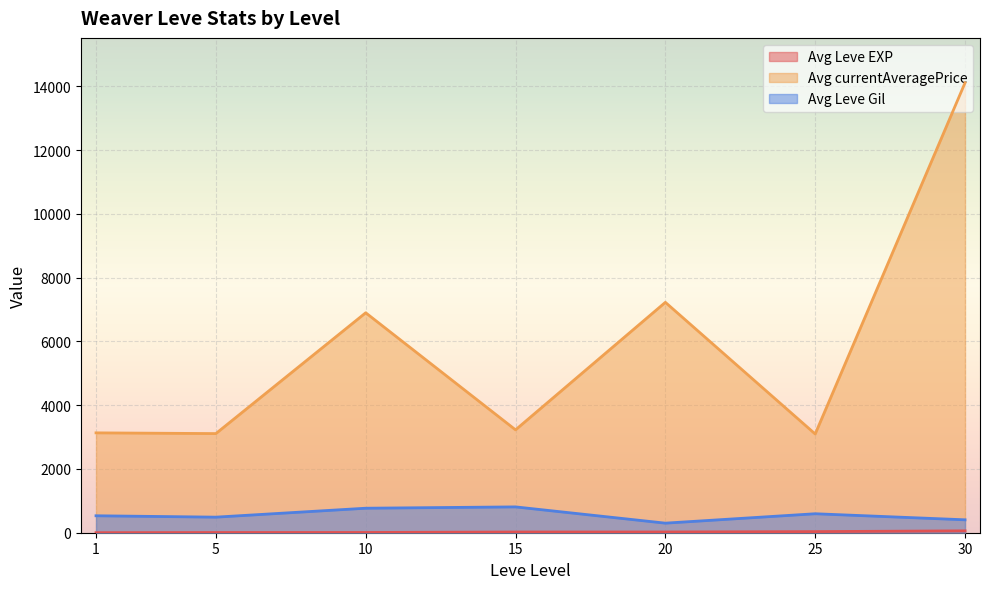

What is the highest value of the Avg Leve Gil series?

810.0